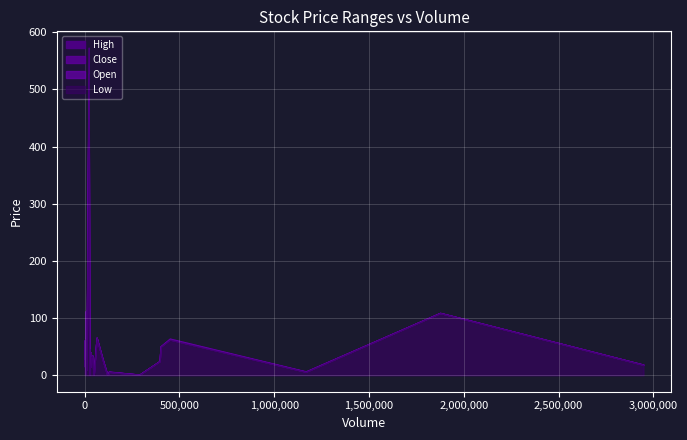

What is the sum of all High values?

1824.7